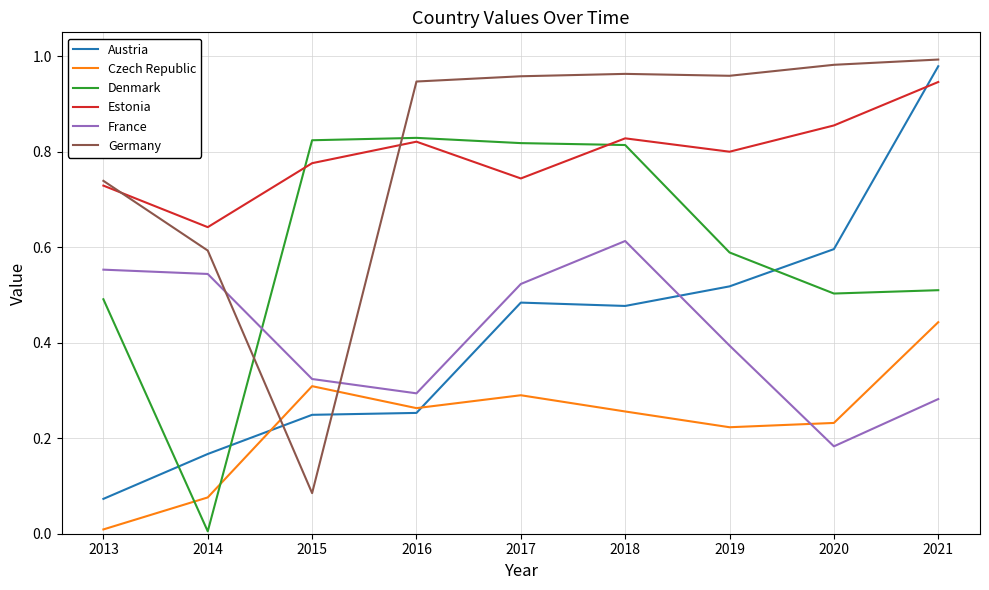

Which series changed the most between 2014 and 2016?

Denmark